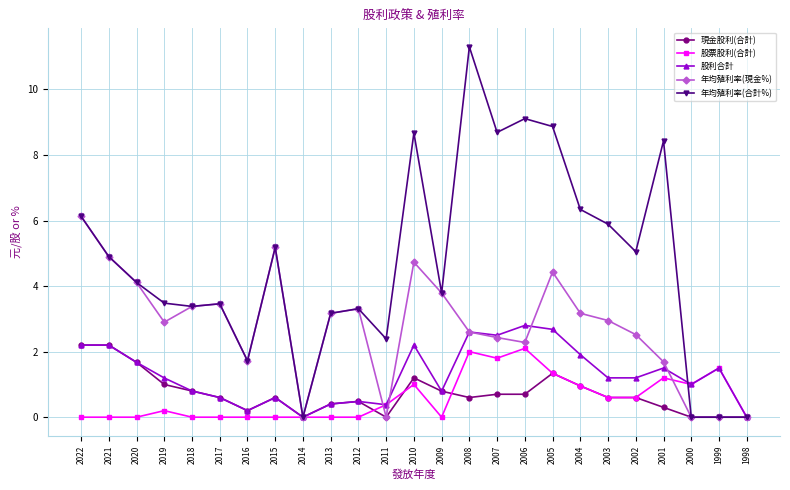

Which series has the widest spread of values?

年均殖利率(合計%)